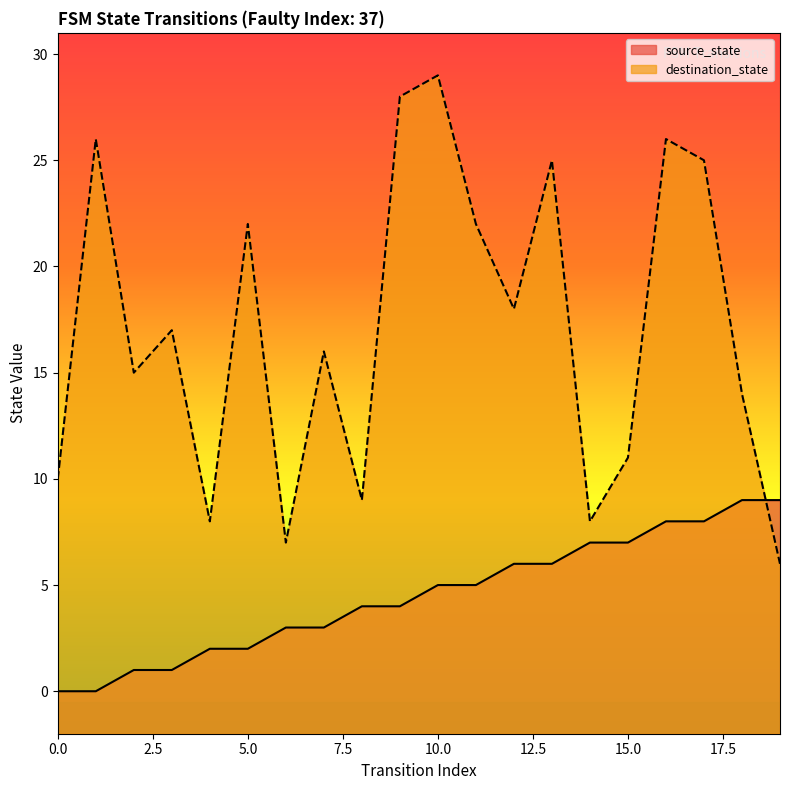

At which label does source_state first exceed 5?

12